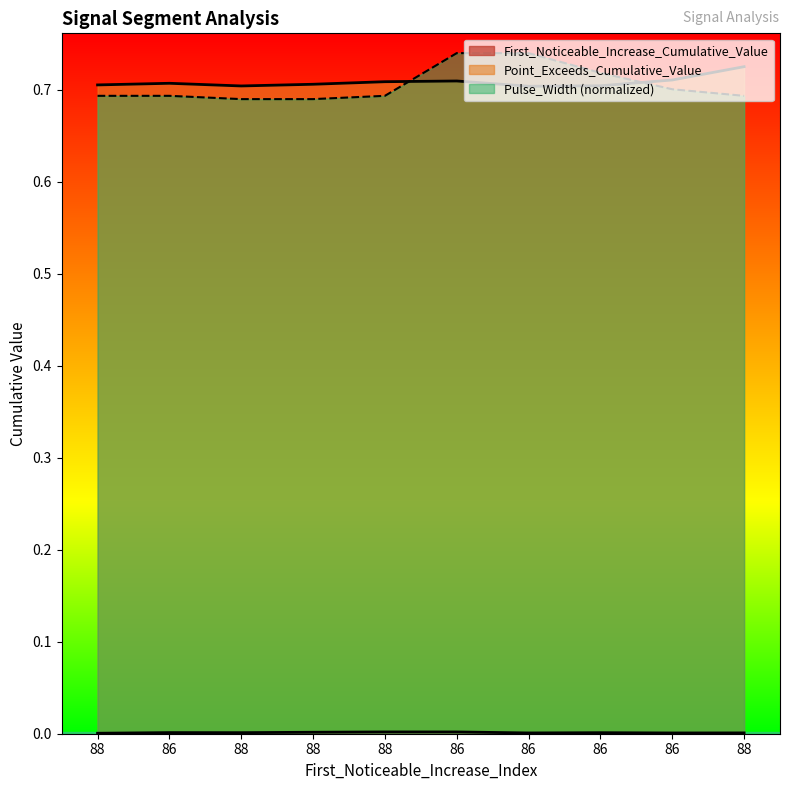

How many lines are shown in the chart?

3